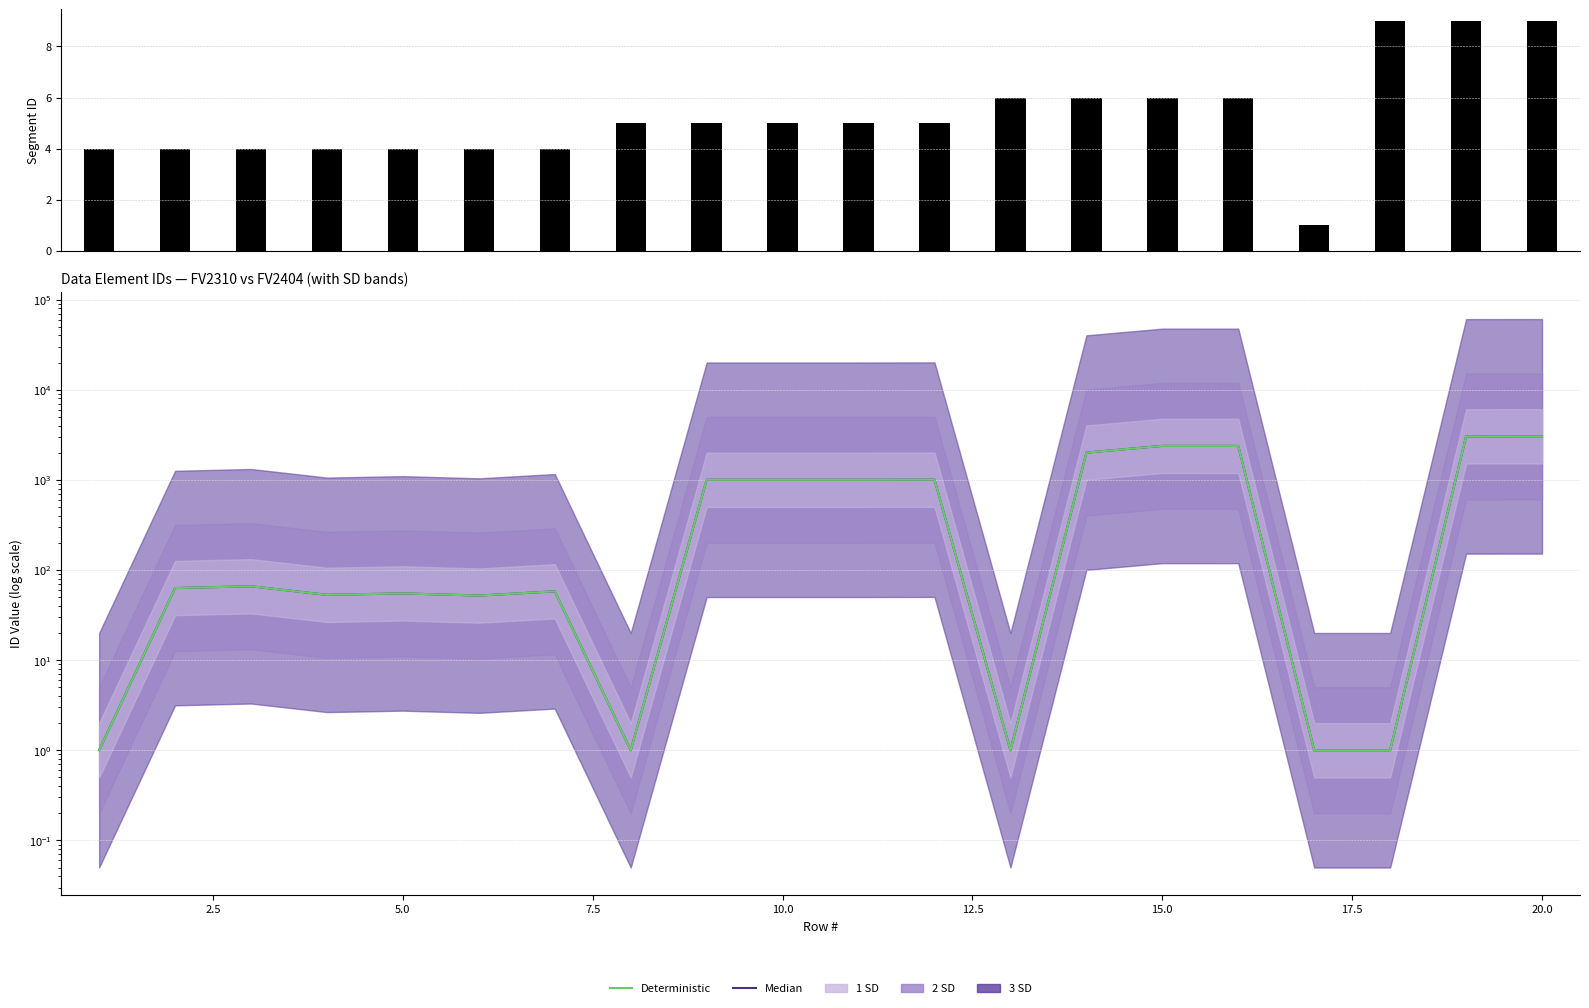

How many groups of bars are there?

20